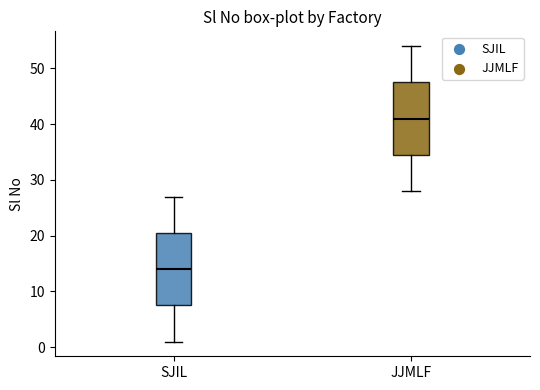

Which box's median line is the highest?

JJMLF